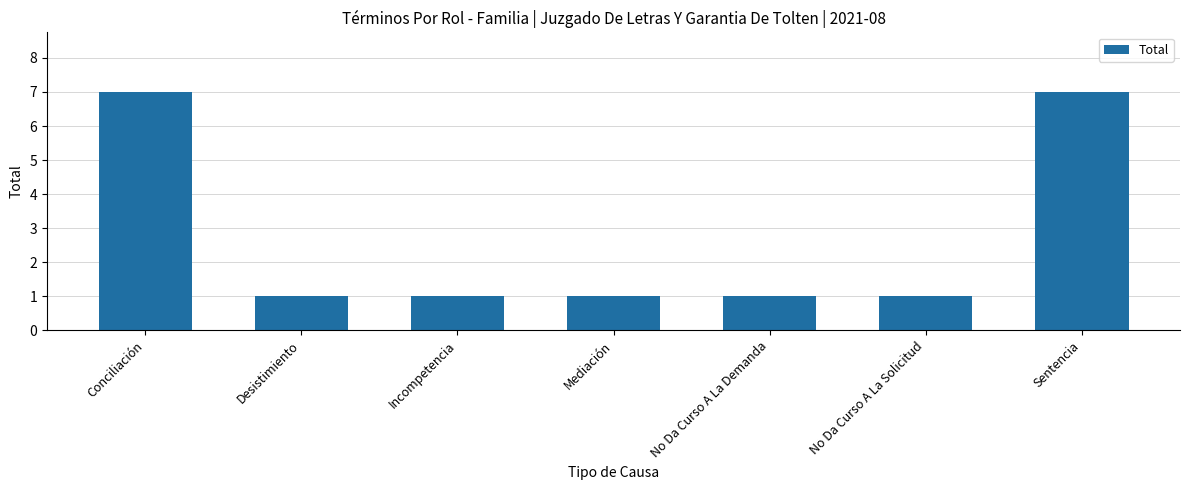

True or false: the data shows 2 at Incompetencia.

False